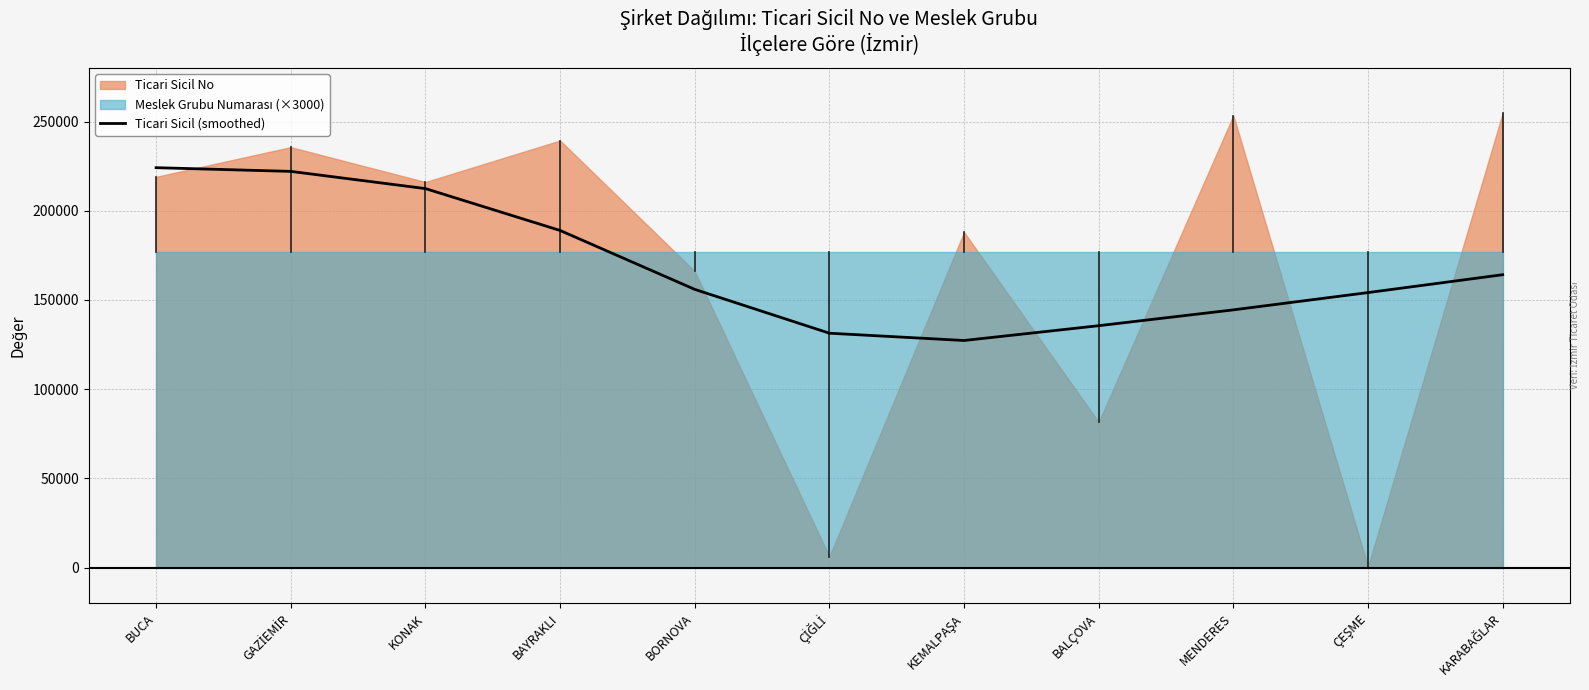

At which label does the data first exceed 155929?

BUCA